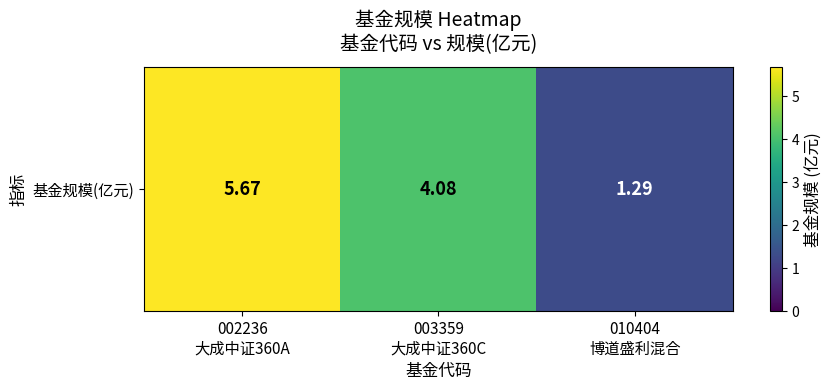

What is the minimum value shown in the chart?

1.3